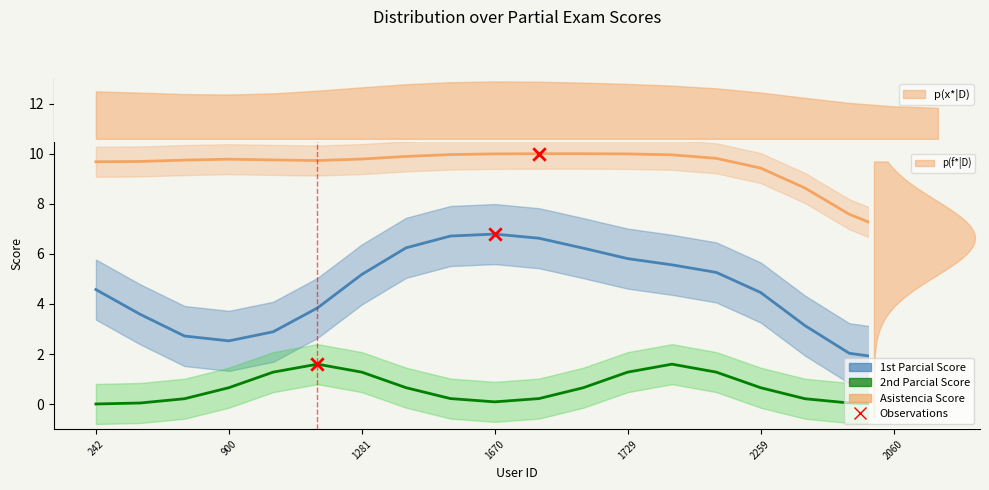

At which category is the sum across all series the highest?

13